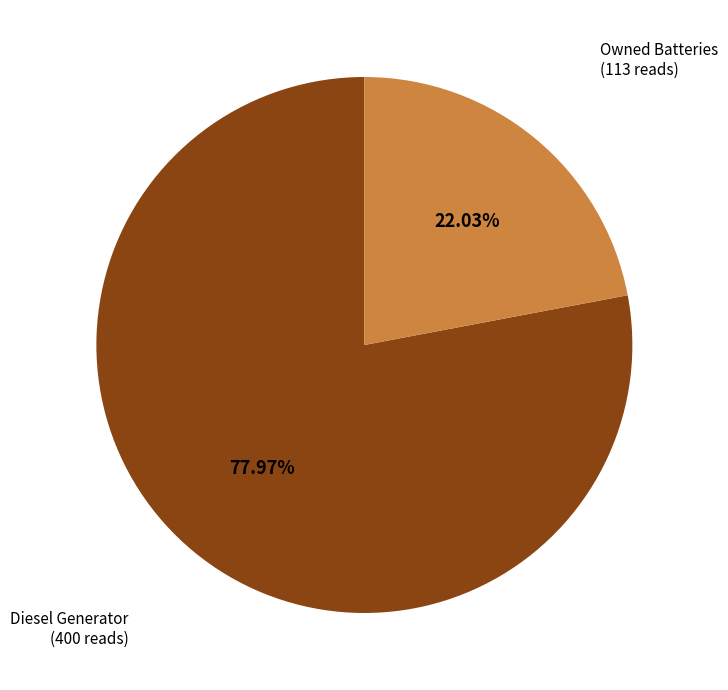

To the nearest percent, what is the average slice percentage?

50%